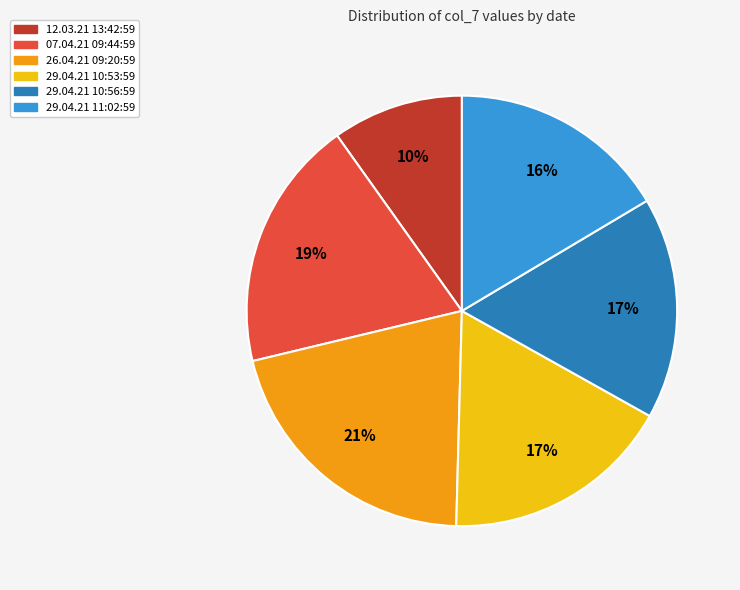

True or false: 29.04.21 10:56:59 accounts for 17% of the total.

True